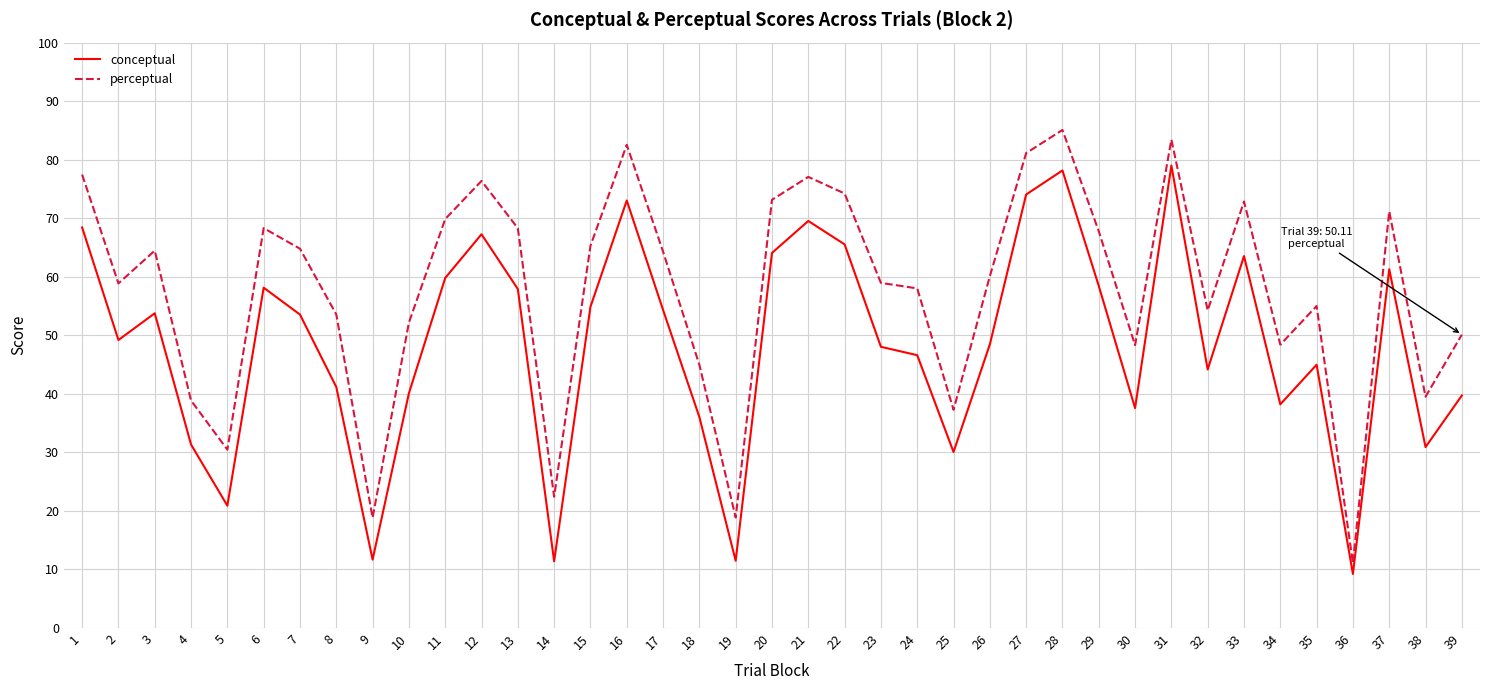

Where is the first local minimum for perceptual?

2